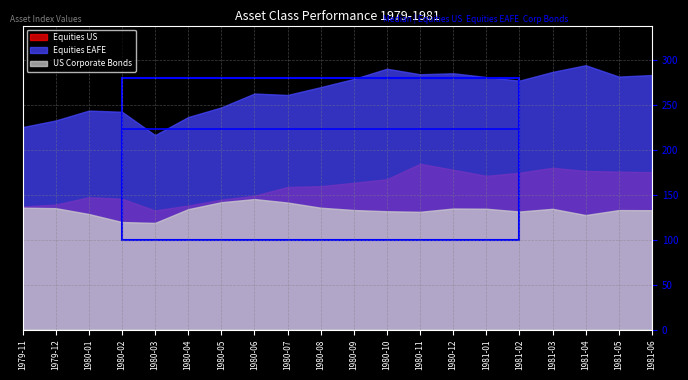

At how many categories does at least one series exceed 221?

19